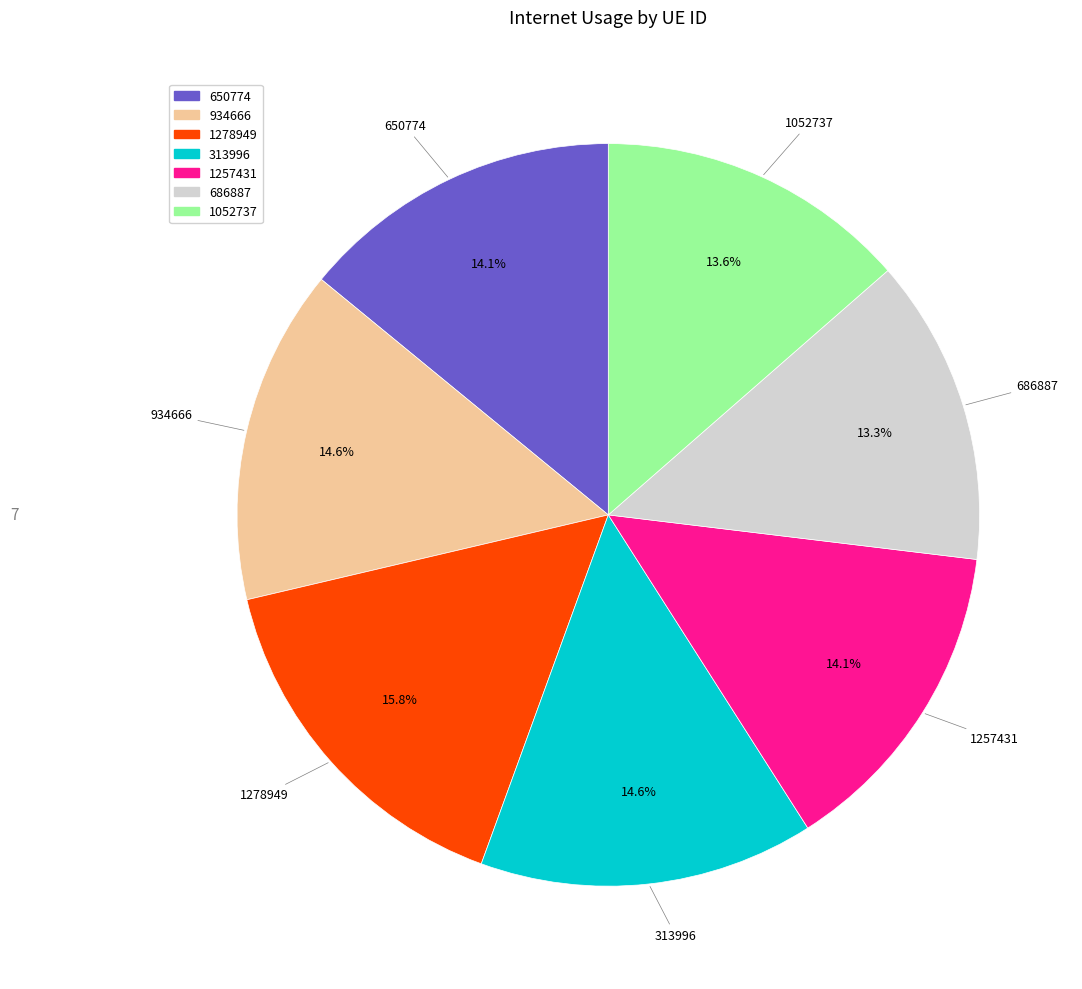

Is it true that 1257431 is 24% of the pie?

False